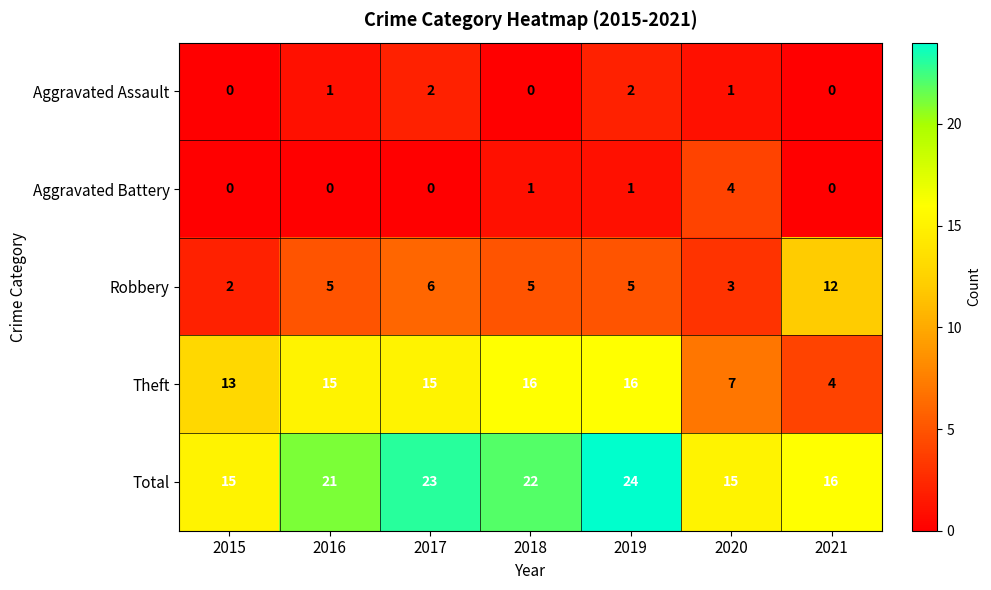

The Theft series shows 16 at 2018. True or false?

True